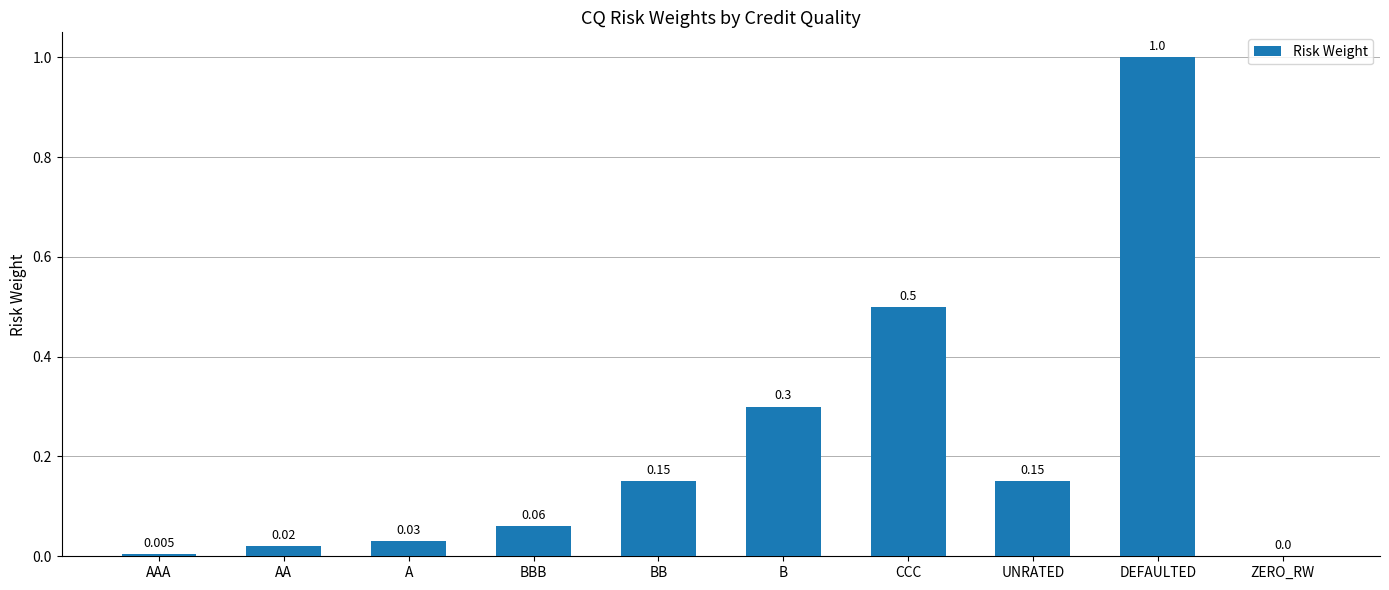

Is it true that the value at B is 0.3?

True